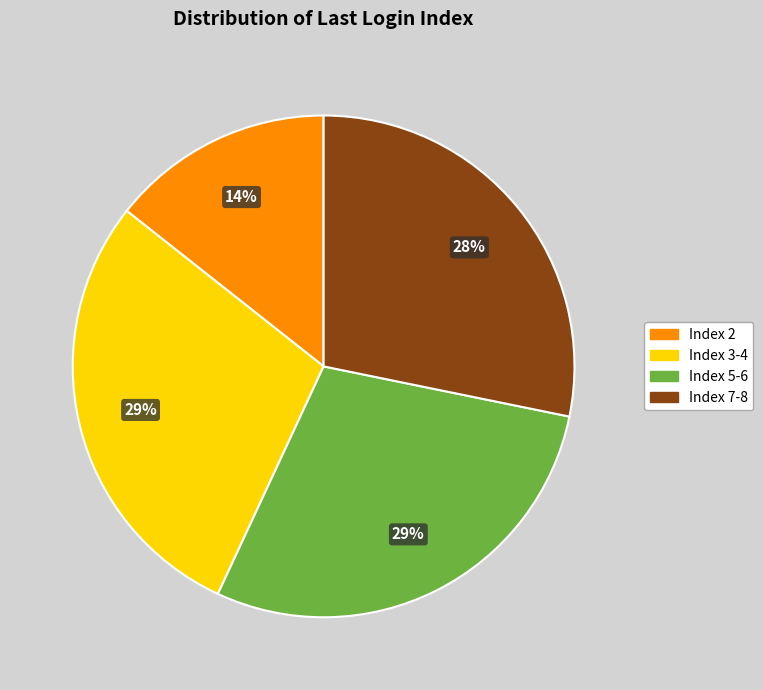

To the nearest percent, what is the average slice percentage?

25%